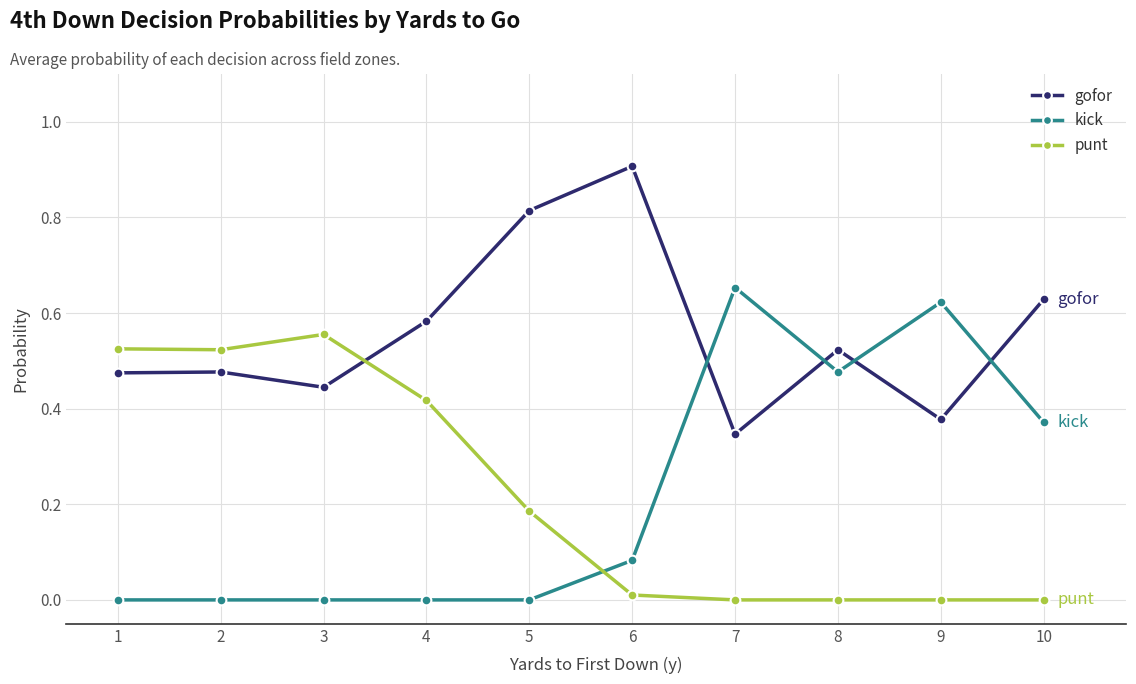

What is the sum of the gofor values at 10 and 1?

1.1